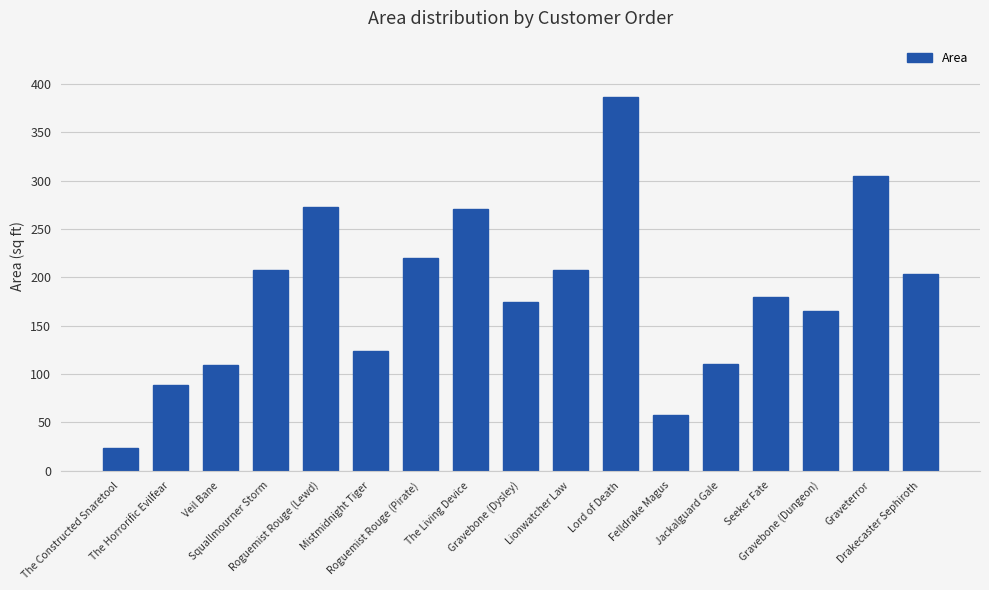

What is the ratio of the value at Lionwatcher Law to the value at Veil Bane?

1.9